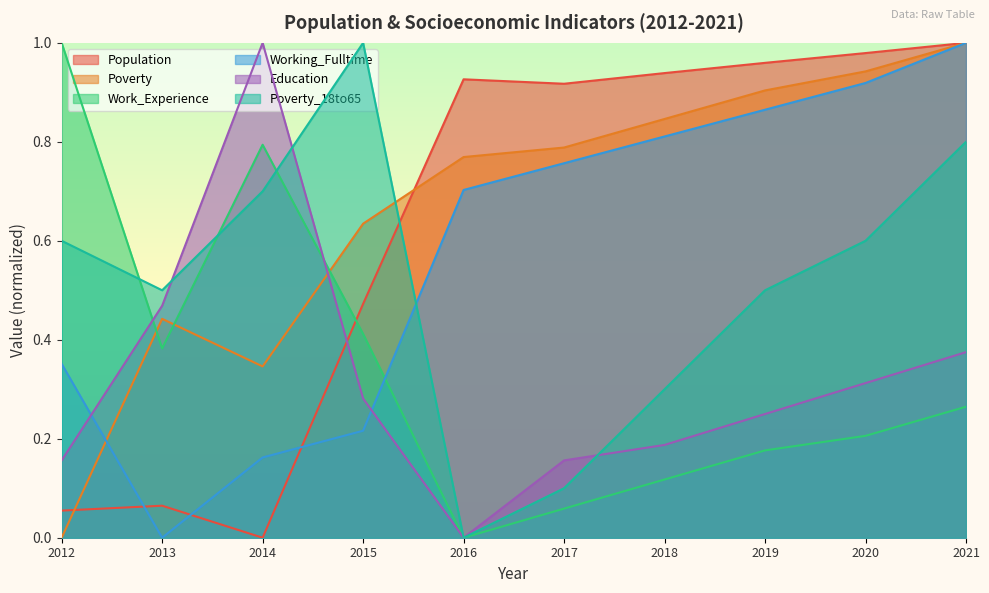

Does the chart display data point markers on the line(s)?

No